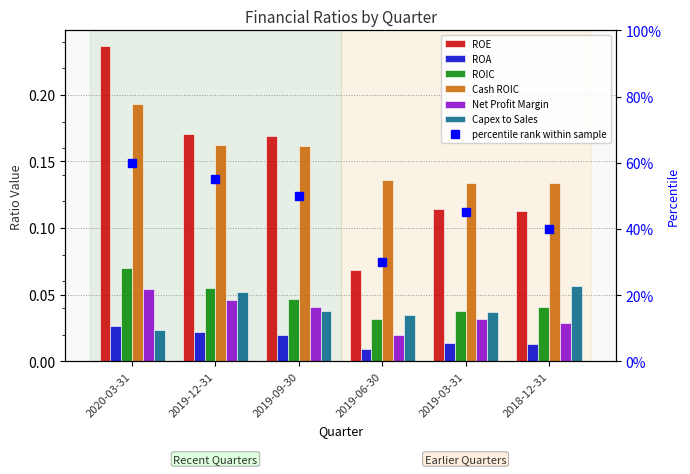

What is the sum of all Net Profit Margin values?

0.2